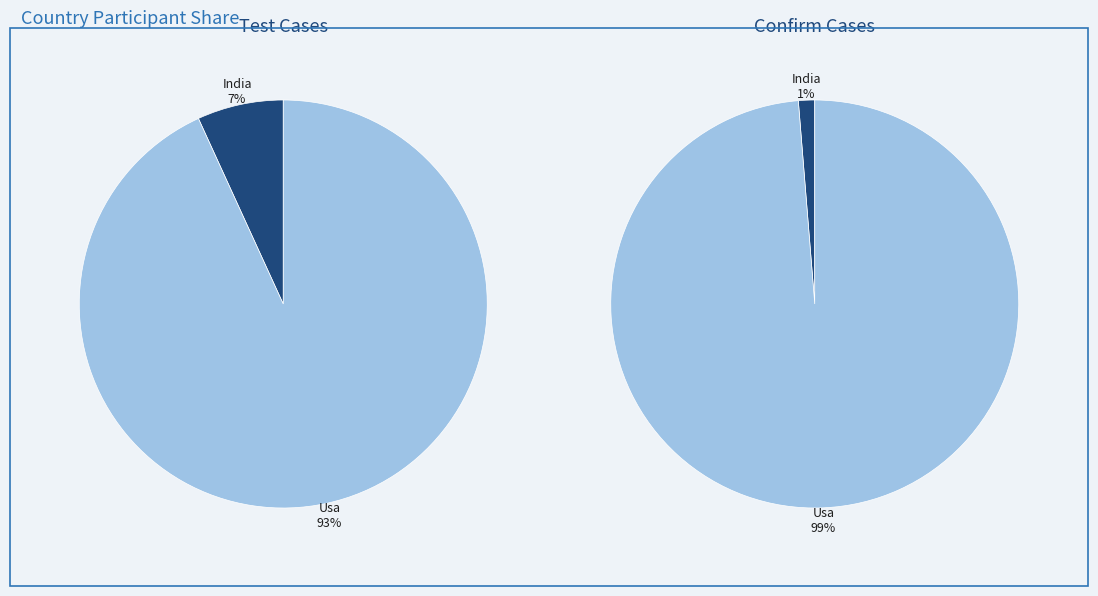

Which series has the largest range (max minus min)?

test